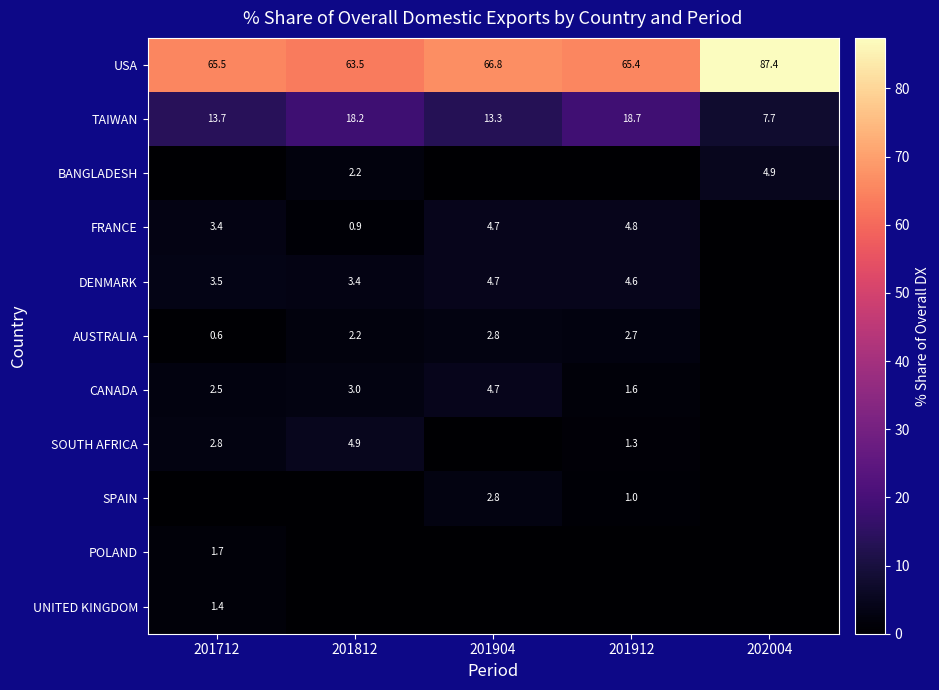

Is it true that POLAND equals 0.0 at 201904?

True